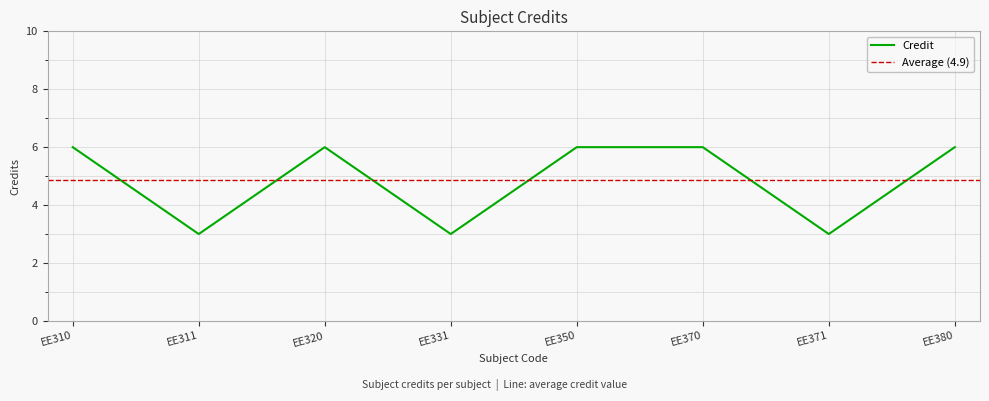

What is the average value?

5